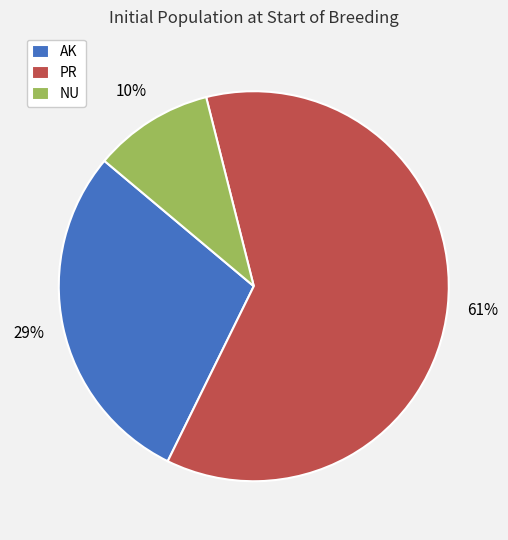

To the nearest percent, what is the average slice percentage?

33%